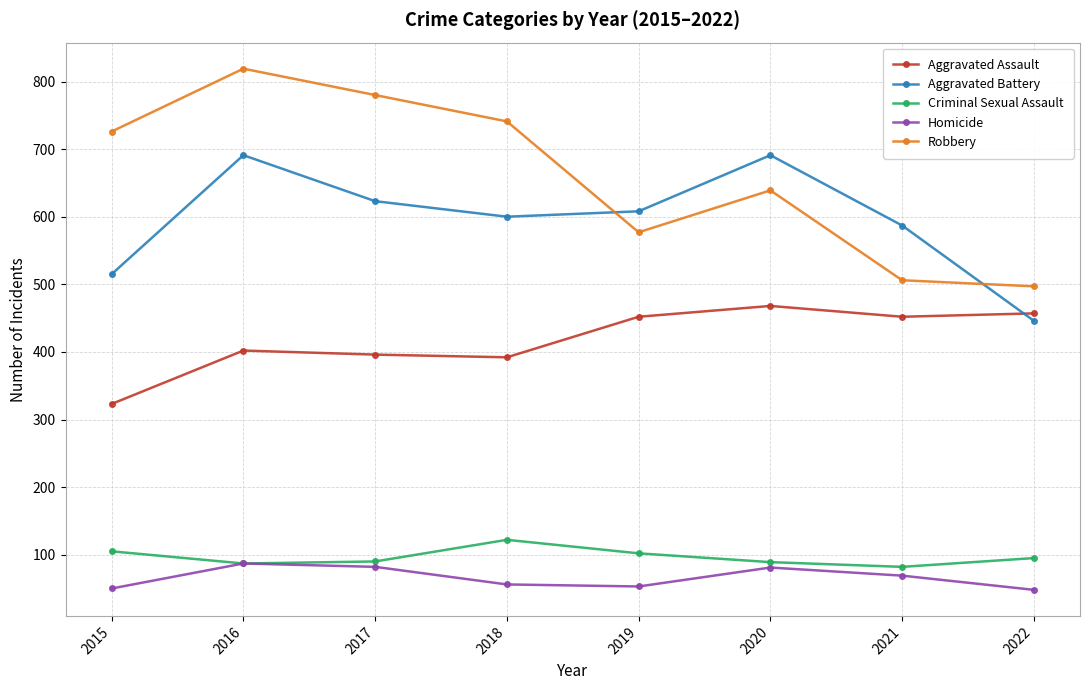

True or false: Homicide and Aggravated Battery cross at least once.

False